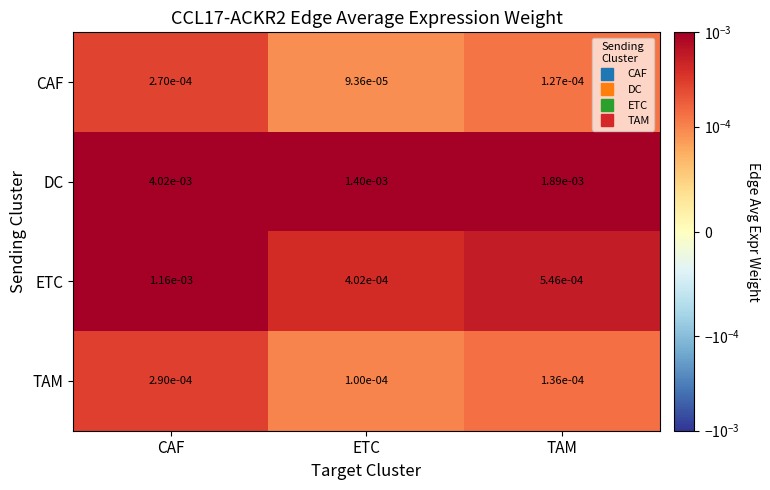

At which label does CAF reach its minimum?

ETC